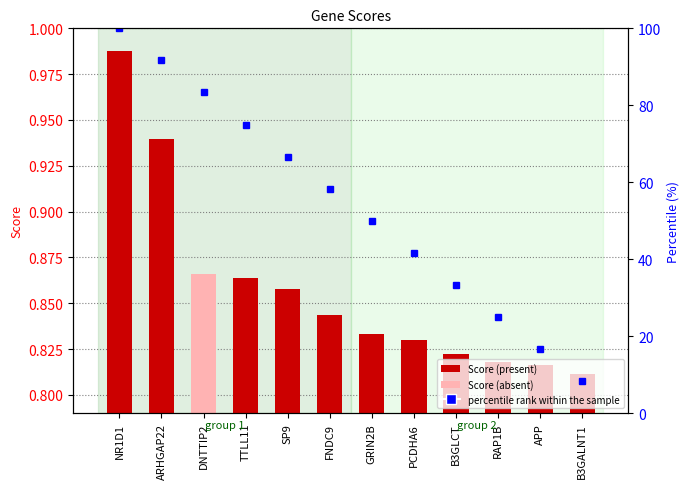

What is the maximum value for percentile rank within the sample?

100.0